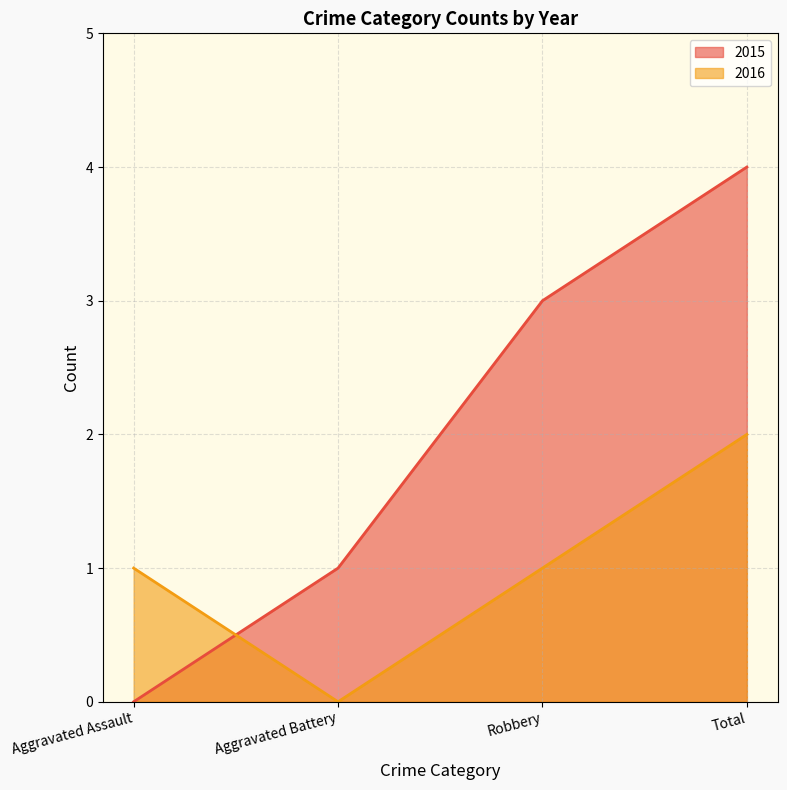

What is the label of the 4th point from the left?

Total